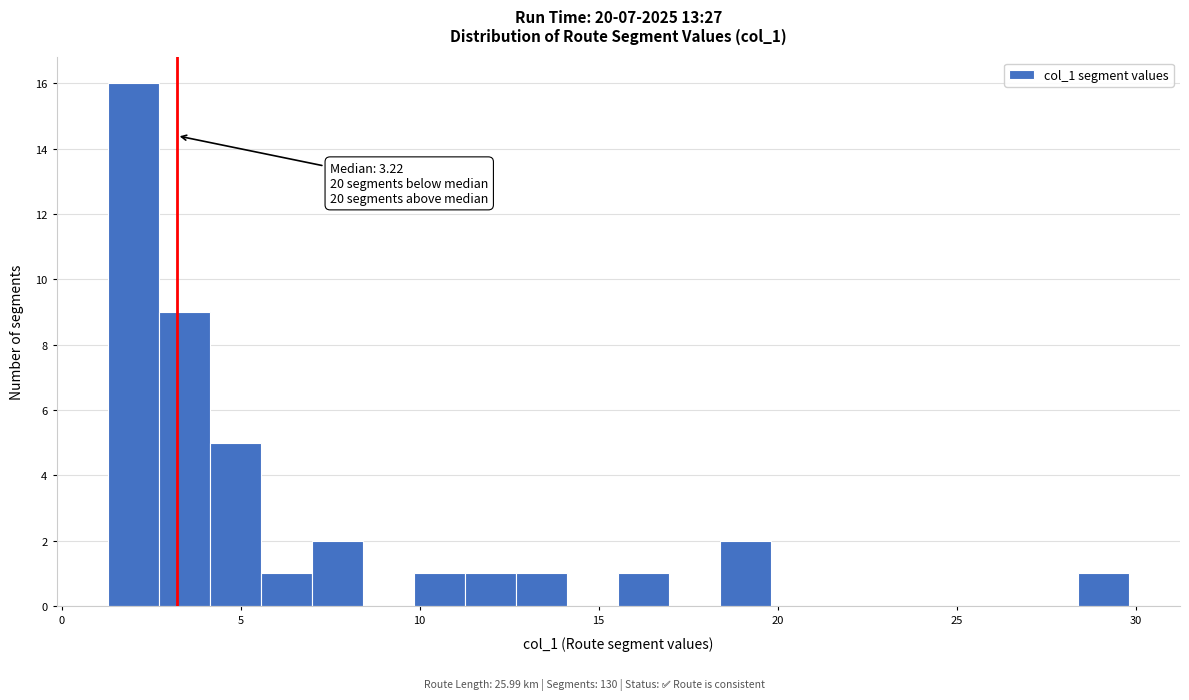

Read against the x-axis, roughly where is the centre of the tallest bar?

2.0